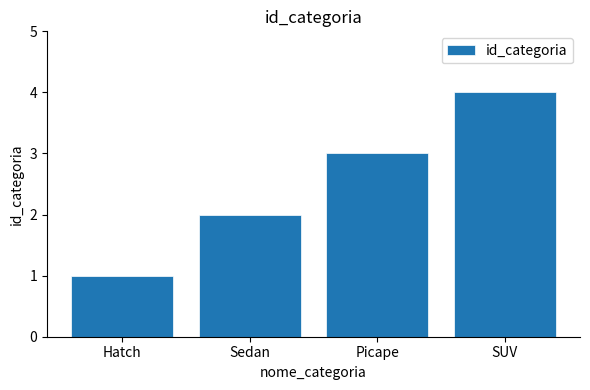

Which has a higher value, SUV or Hatch?

SUV